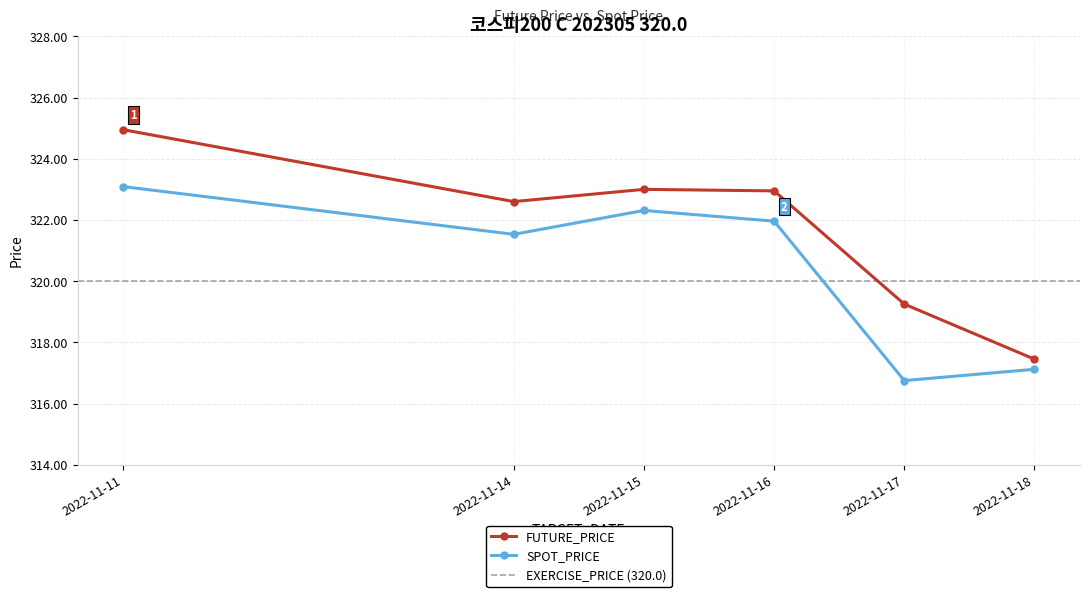

What is the value of the SPOT_PRICE point at the 3rd from the left?

322.3